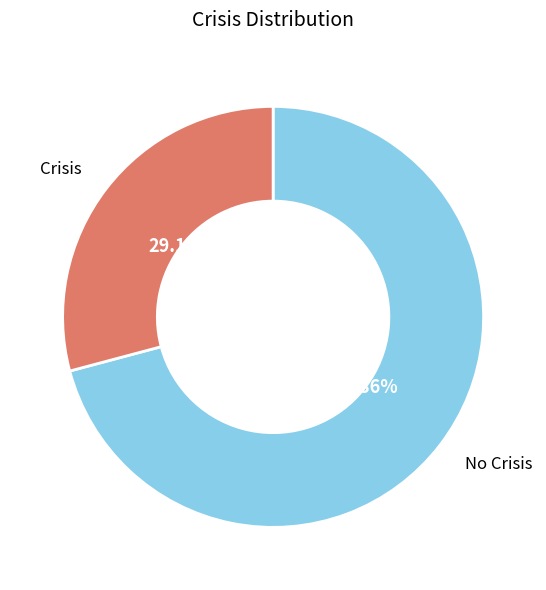

Is there a majority slice in this chart?

Yes